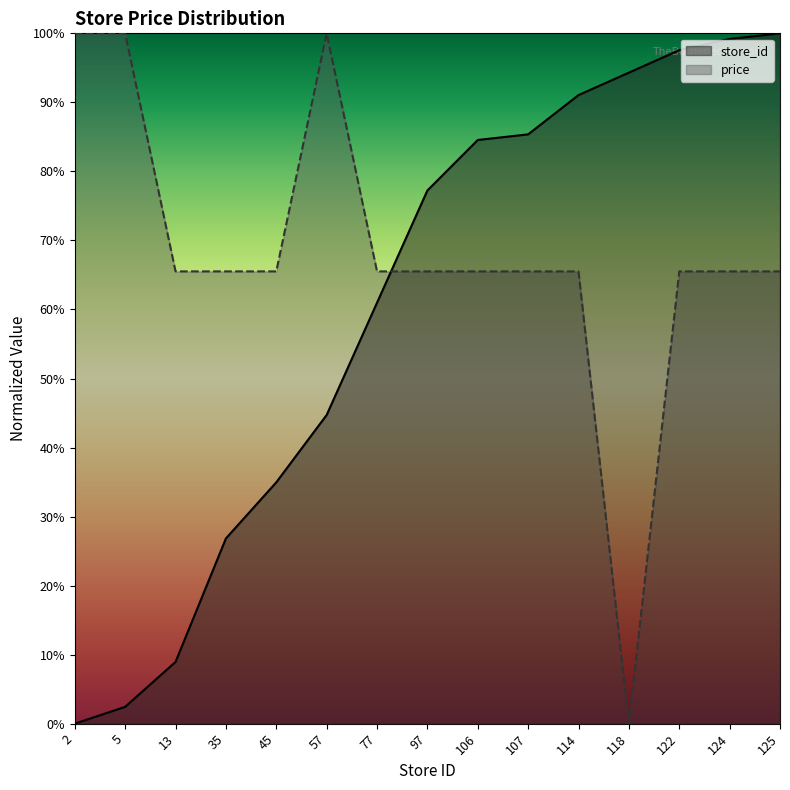

Where does the store_id series first go above 77?

97